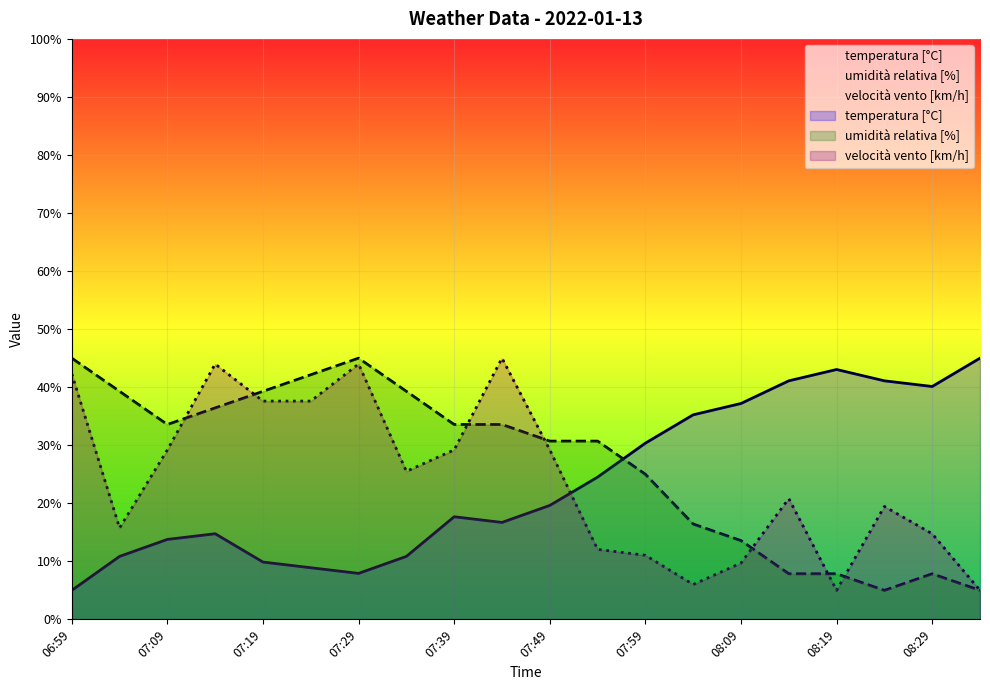

What is the value of the velocità vento [km/h] point at the 1st from the left?

42.3